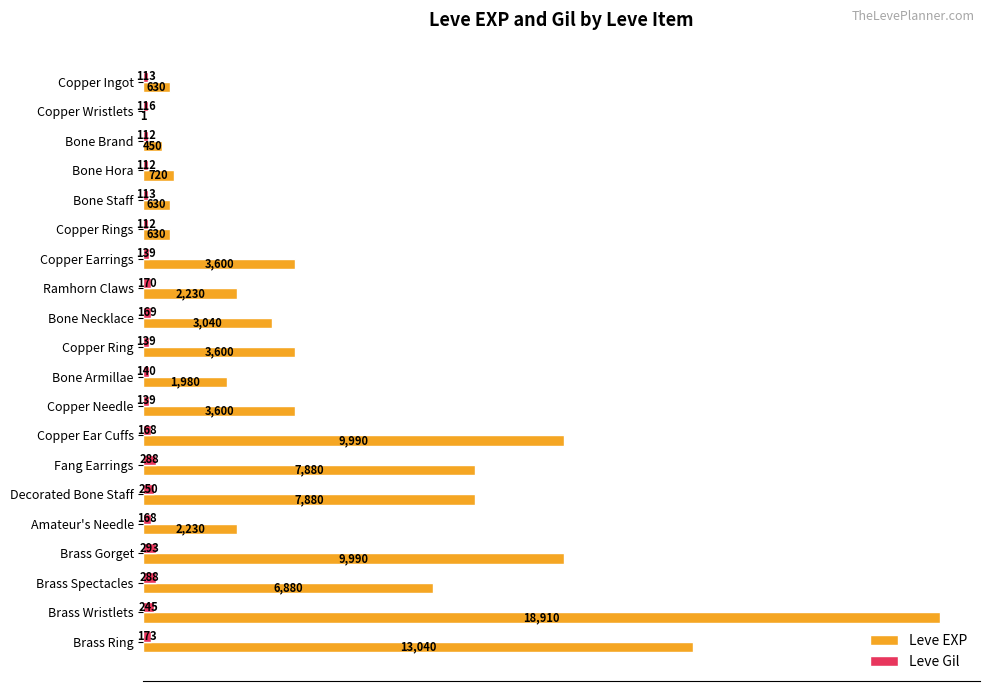

The value of Leve Gil at Copper Rings is 112. True or false?

True